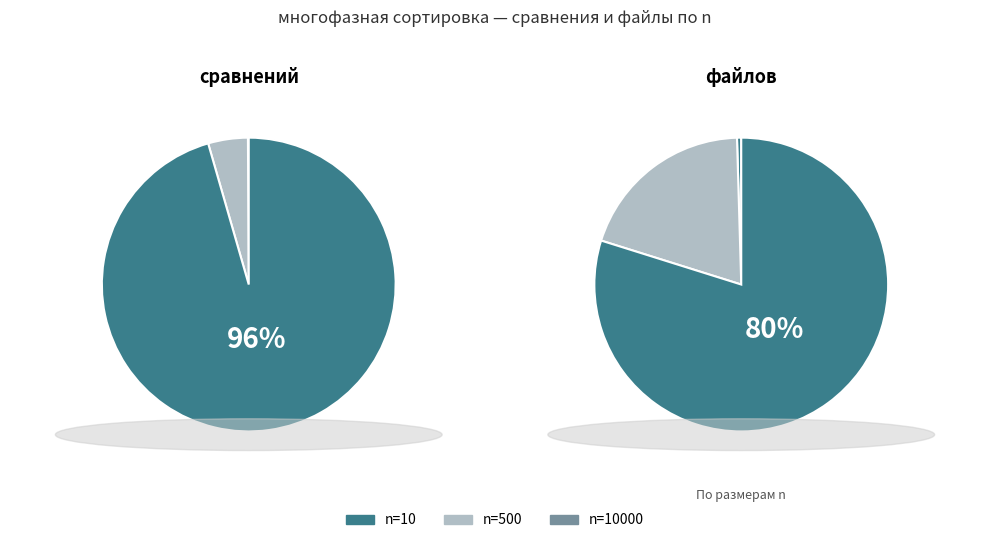

To the nearest percent, what is the average slice percentage?

33%